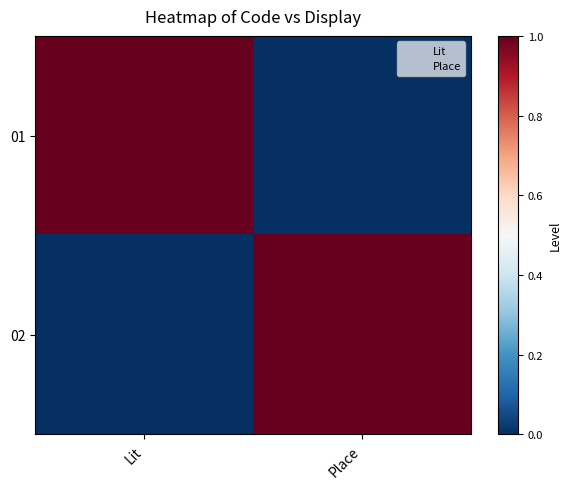

What is the total value across all series at Place?

1